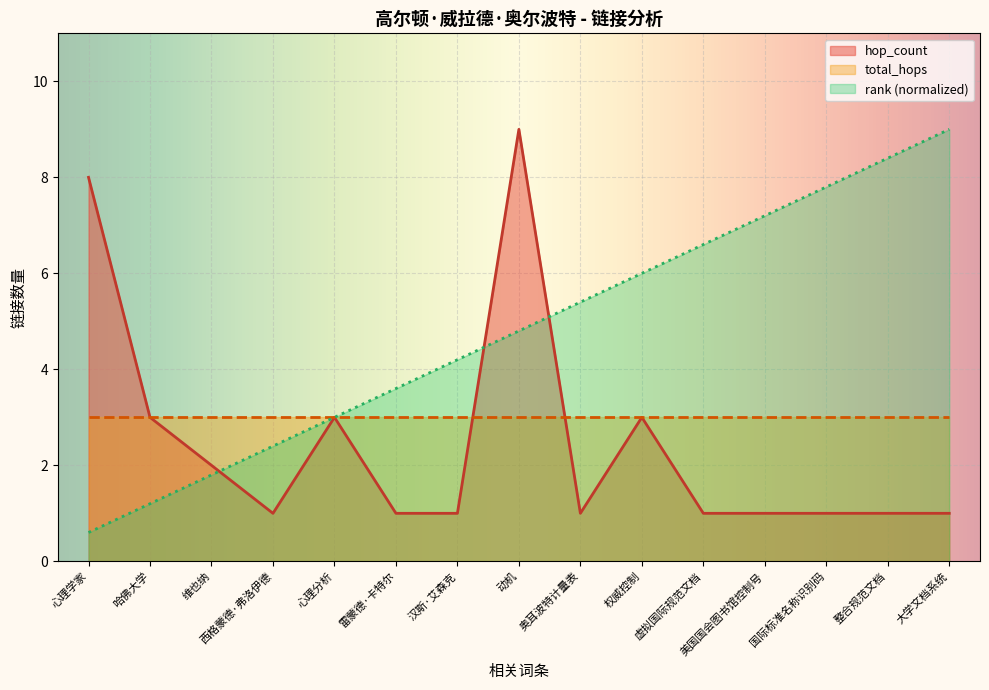

Which series ends up on top after the final intersection of rank and hop_count?

rank